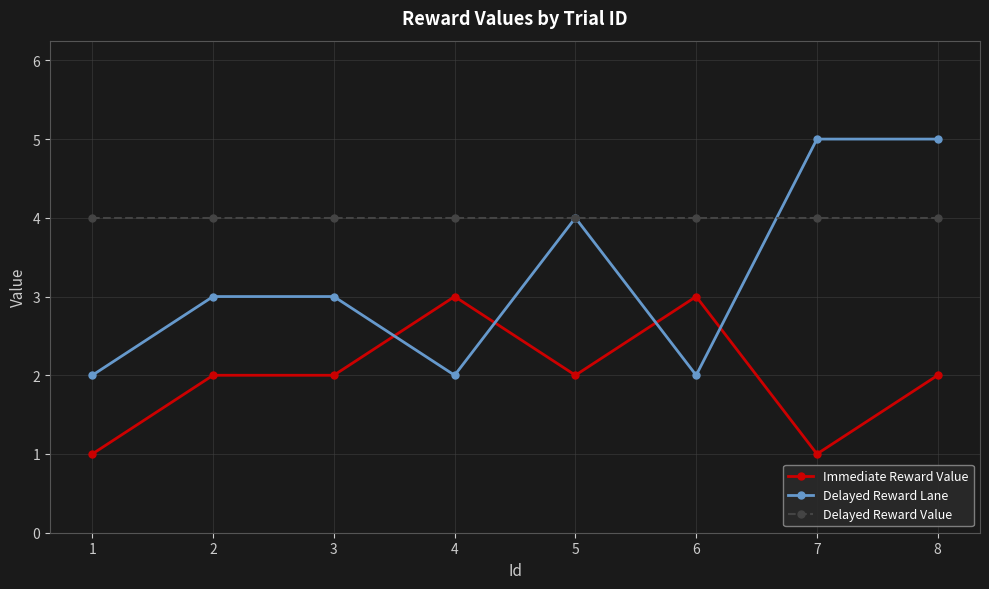

What is the average value of the Immediate Reward Value series?

2